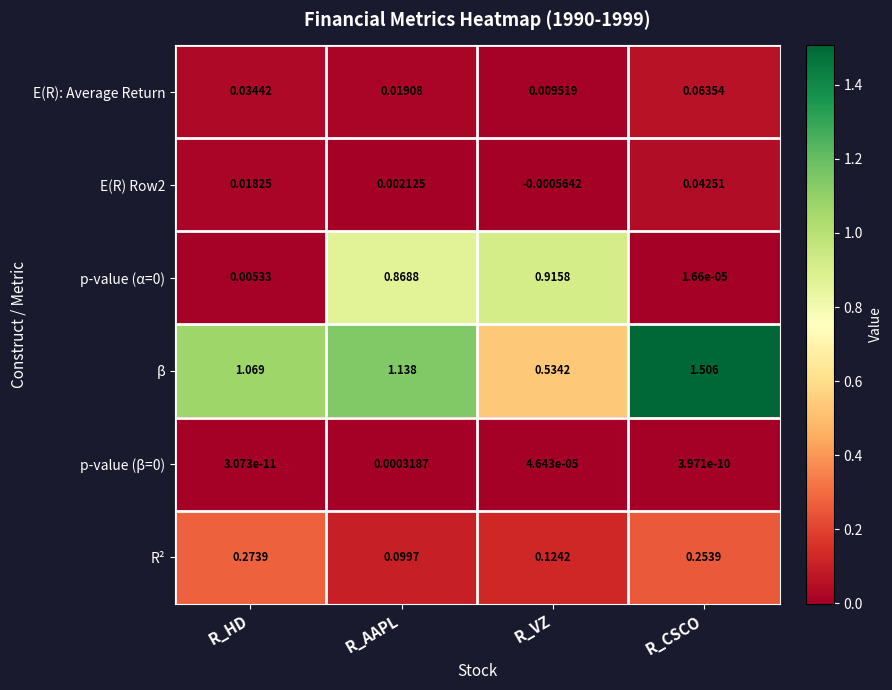

Which series has the largest range (max minus min)?

β